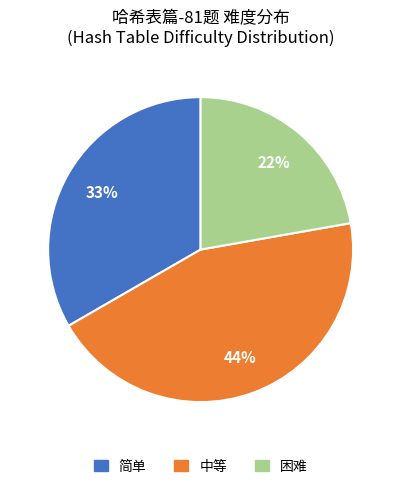

Do 中等 and 简单 together represent more than half of the pie?

Yes